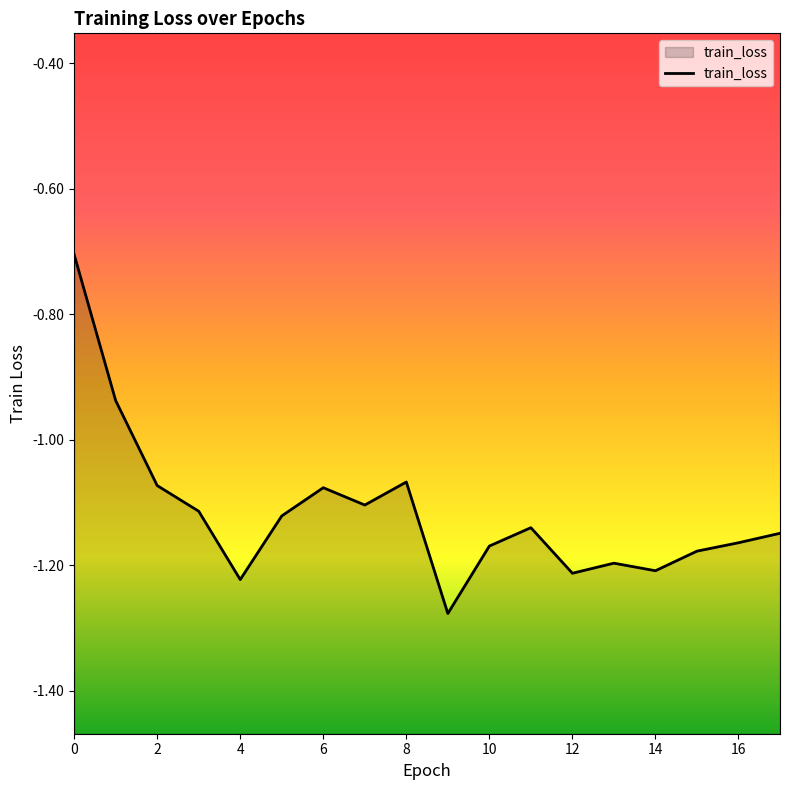

Where is the first local minimum?

4